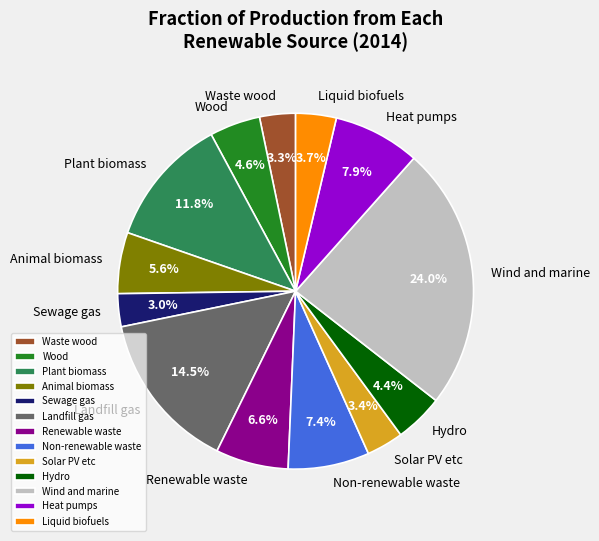

How many slices are in this pie chart?

13